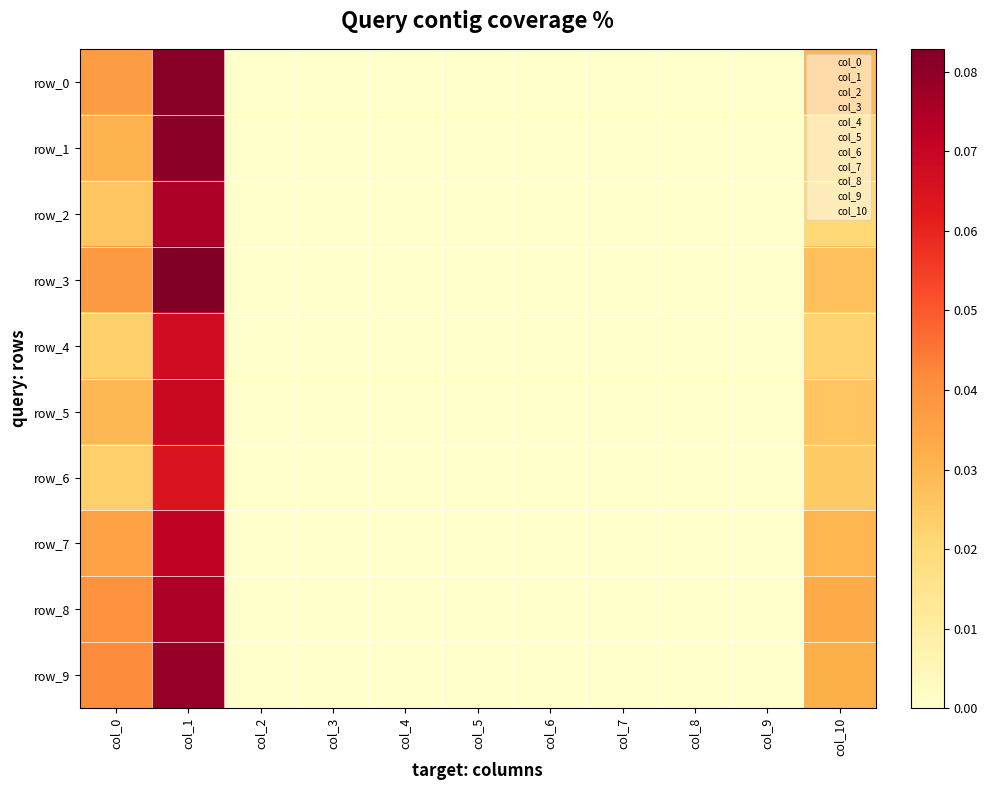

List the series in order of their peak value, lowest first.

row_6, row_4, row_5, row_7, row_8, row_2, row_9, row_1, row_0, row_3